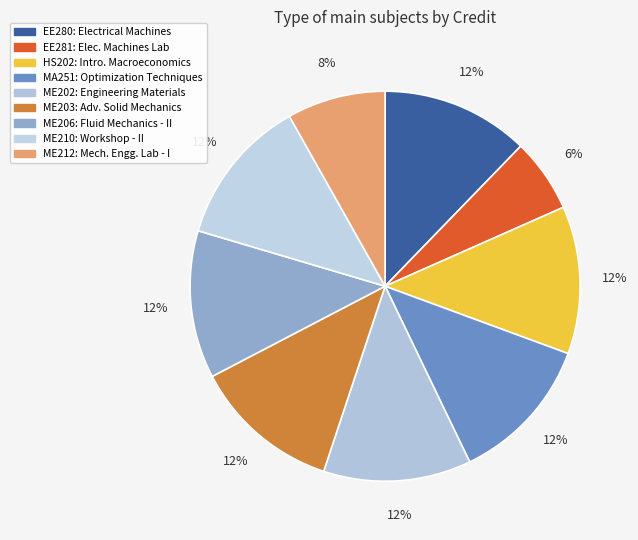

How much of the chart is everything except ME206?

87.8%